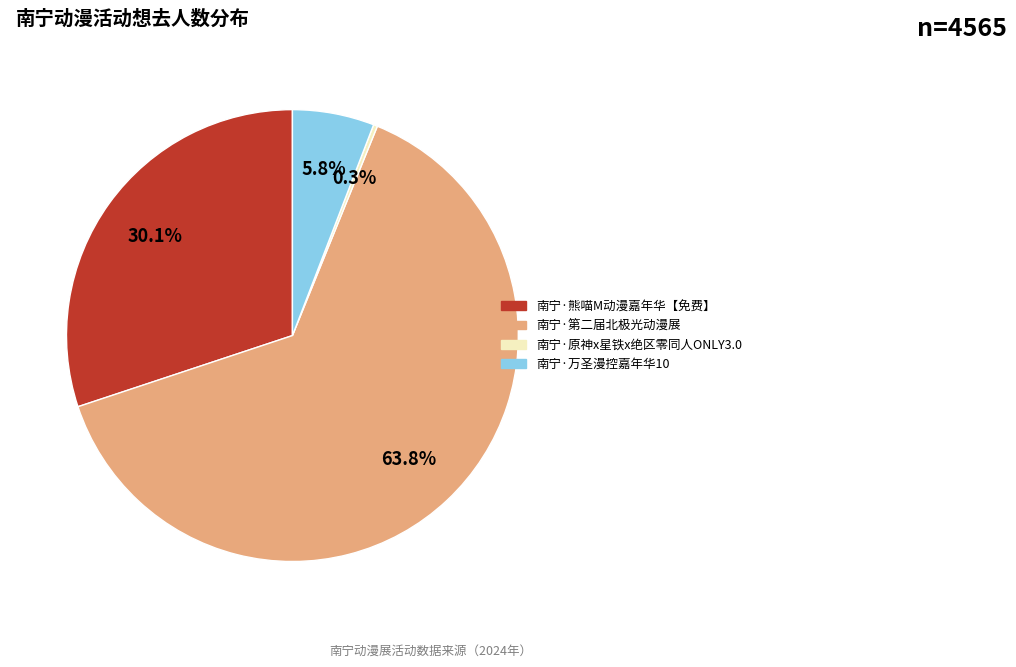

True or false: 南宁·万圣漫控嘉年华10 accounts for 6% of the total.

True